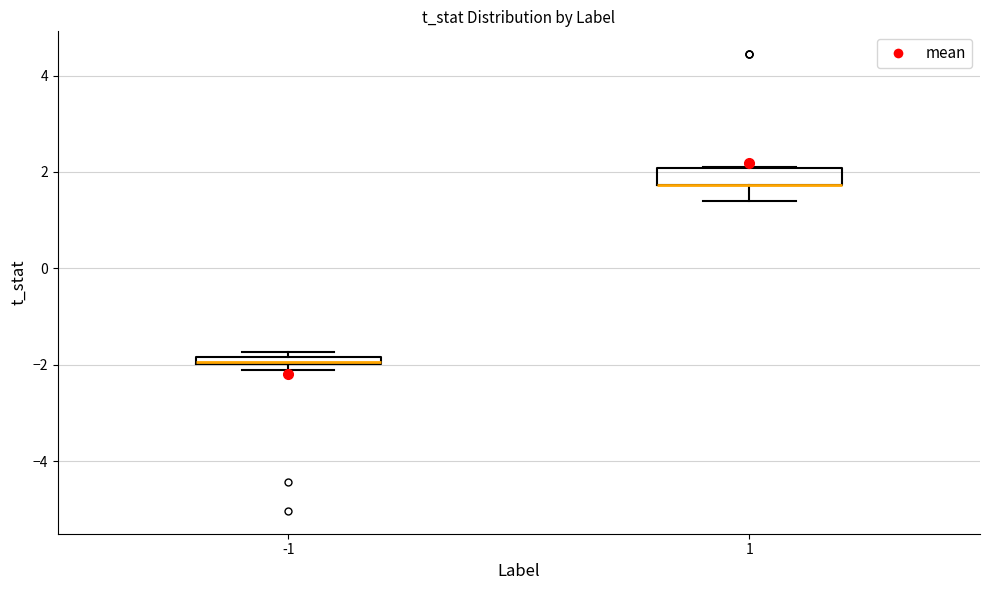

Where is the lower edge of the box at x = 1 on the y-axis? The values are not printed on the chart, so give them approximately, as read against the axis.

1.8